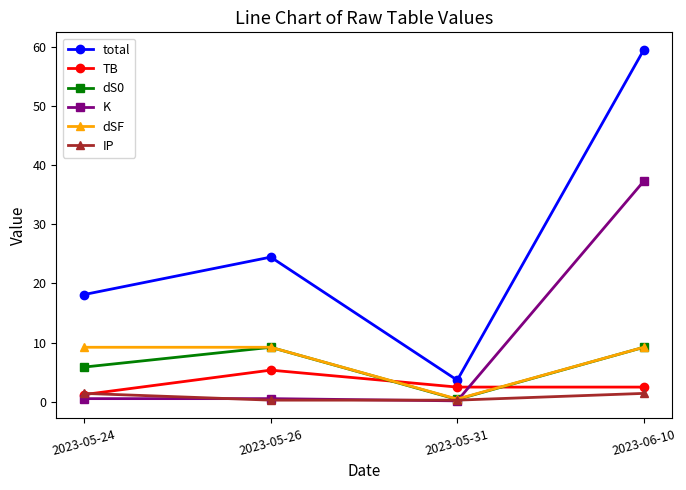

How many lines are shown in the chart?

6